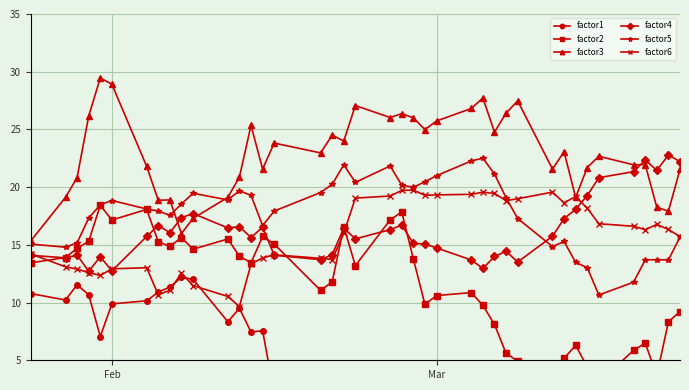

Is this an area chart (filled region under the line)?

No